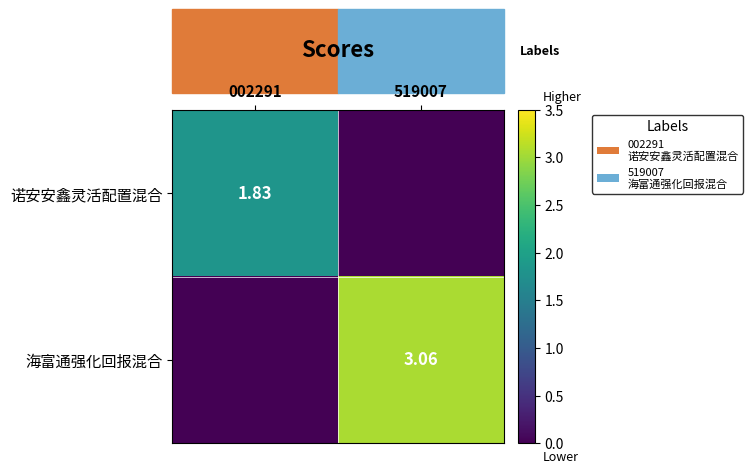

What is the sum of all 诺安安鑫灵活配置混合 values?

1.8